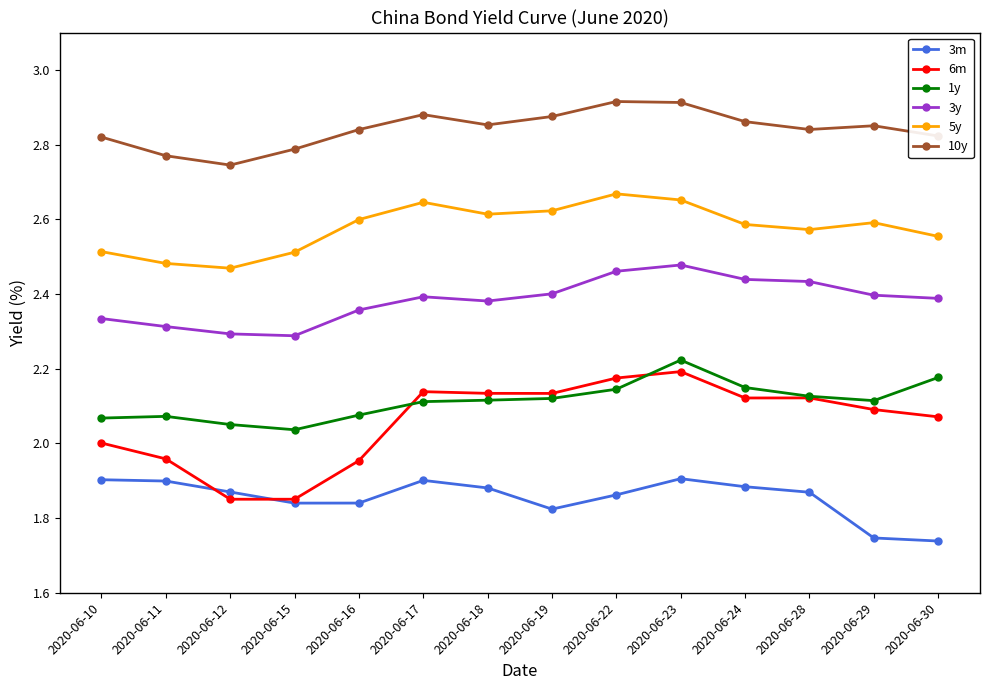

Rank the series by their maximum value, from lowest to highest.

3m, 6m, 1y, 3y, 5y, 10y